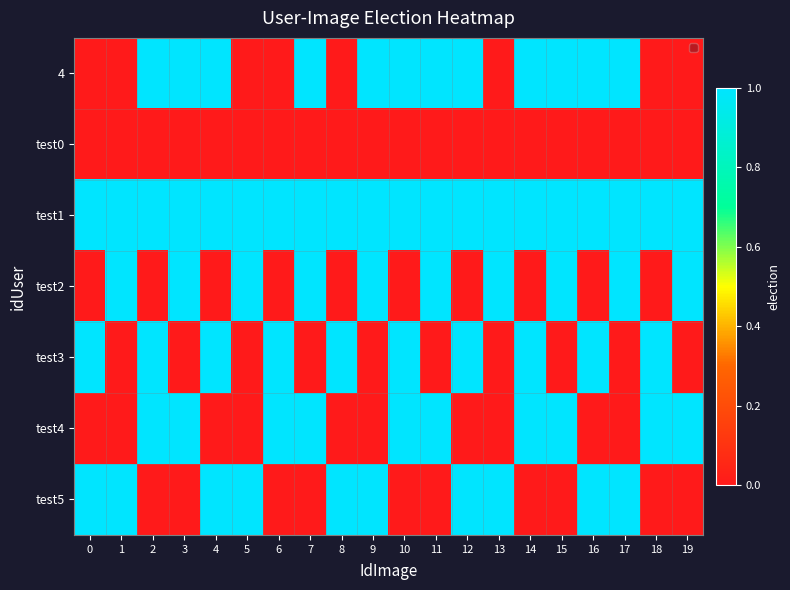

How many categories are shown in the chart?

20